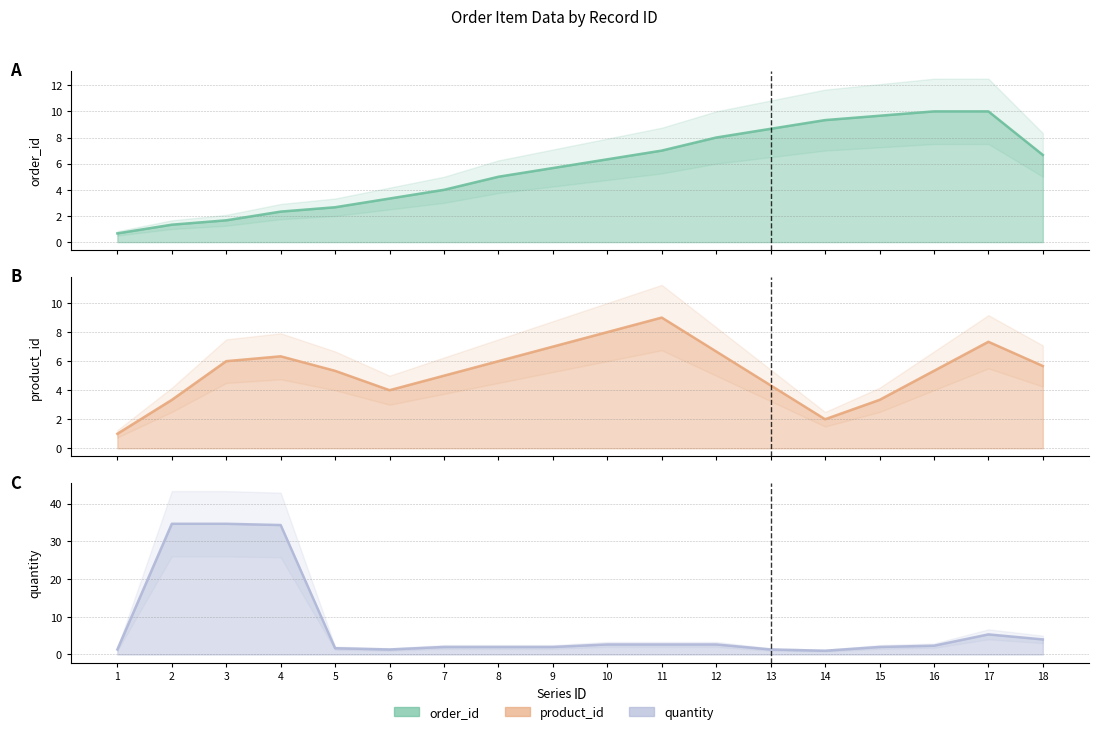

How many lines are shown in the chart?

3